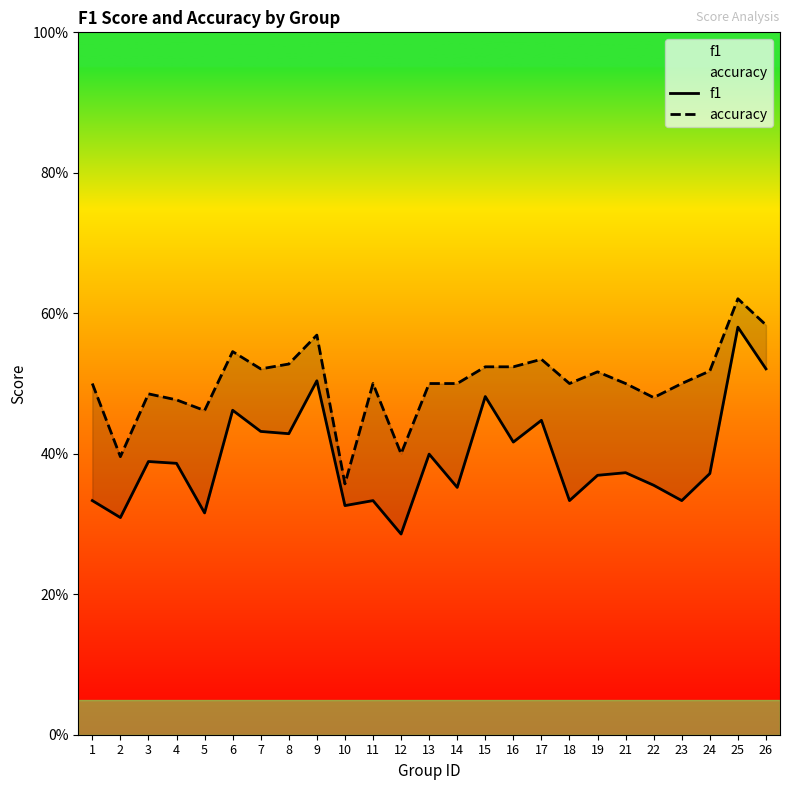

Does the chart display data point markers on the line(s)?

No